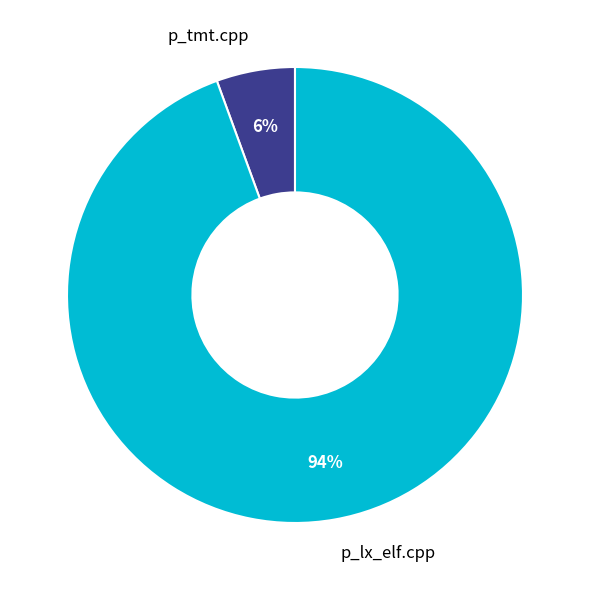

Which has a higher value, p_lx_elf.cpp or p_tmt.cpp?

p_lx_elf.cpp